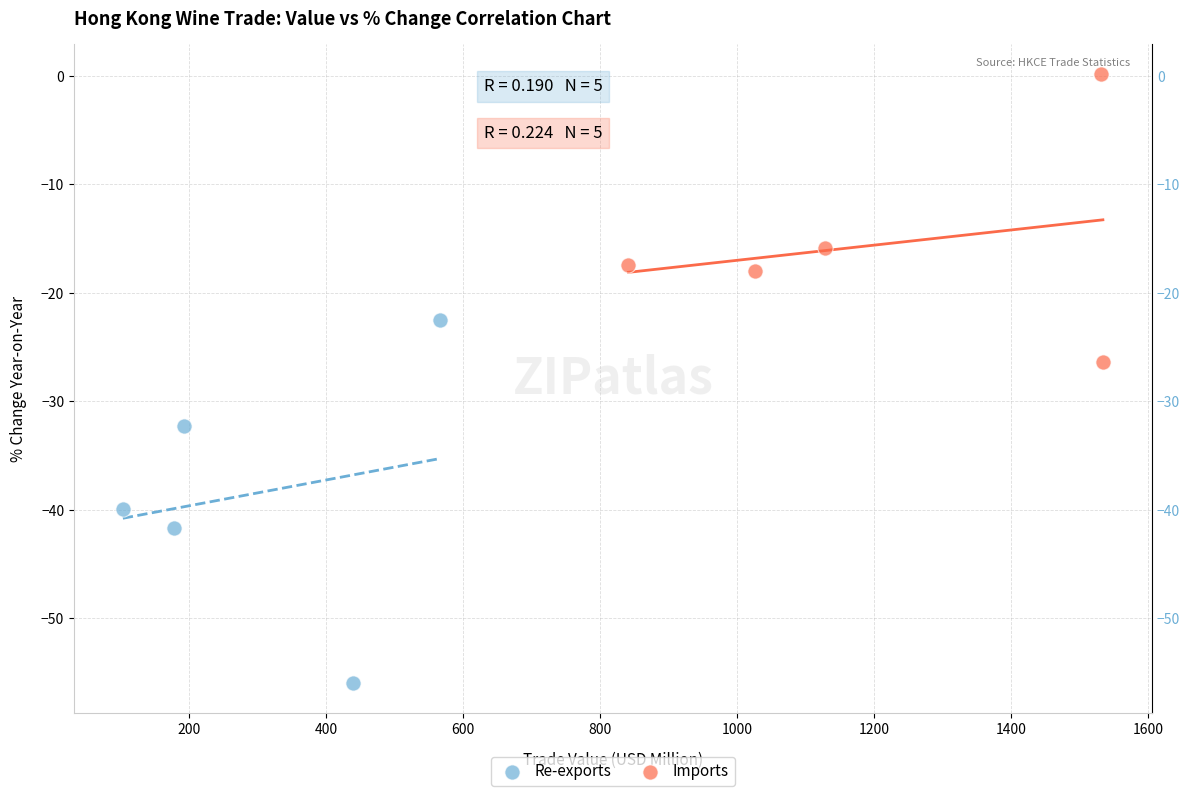

Which series contains the lowest Y value?

Re-exports